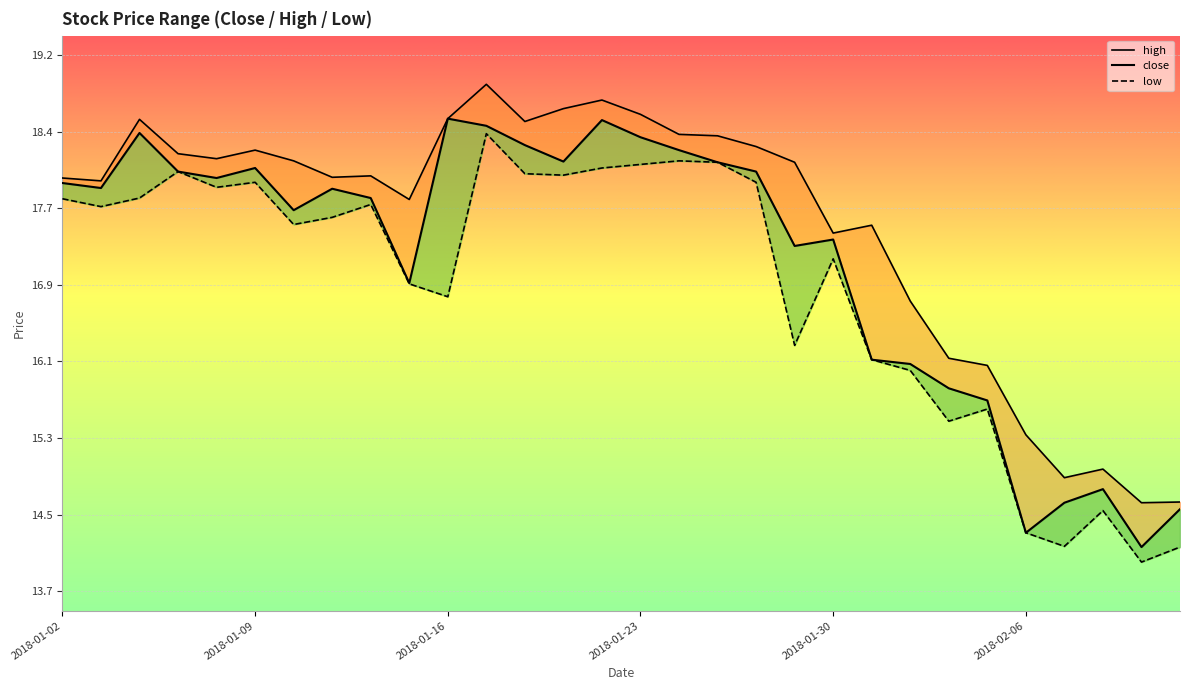

What is the sum of all low values?

506.0